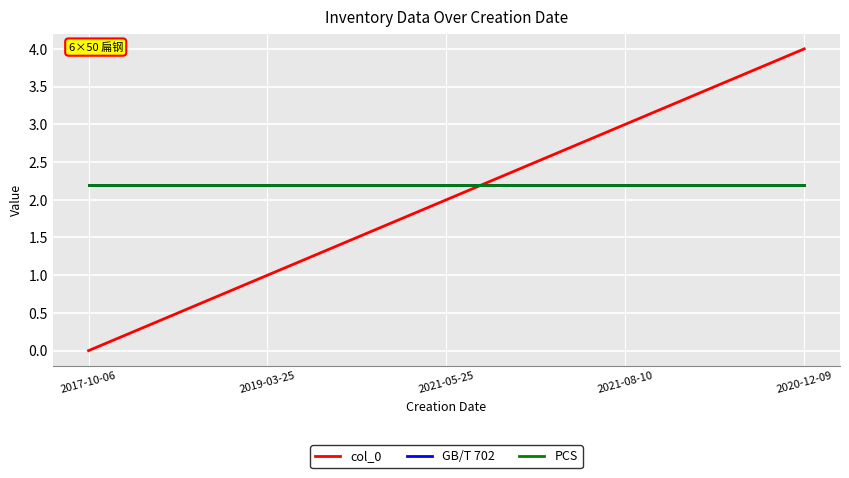

Is this an area chart (filled region under the line)?

No